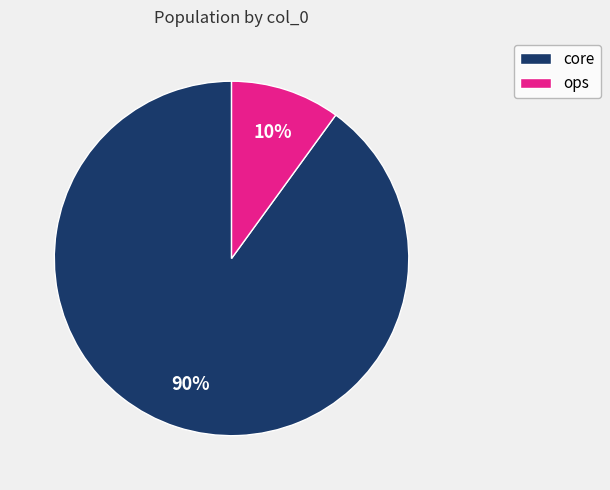

Do ops and core together represent more than half of the pie?

Yes